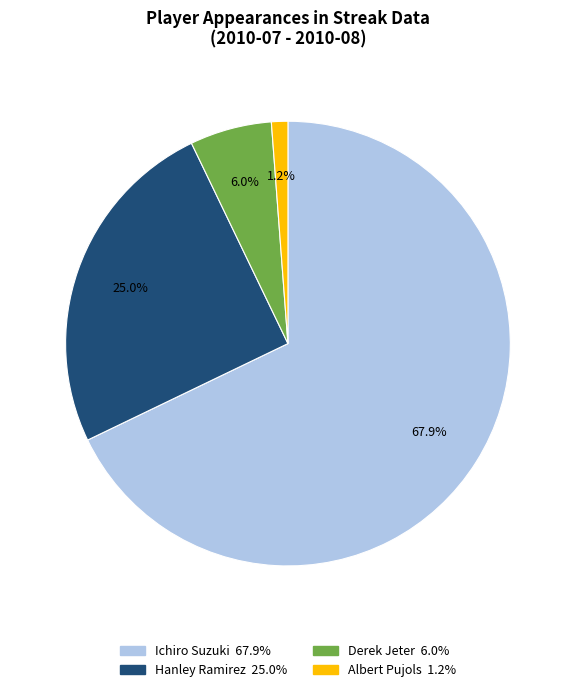

How many segments does this pie chart have?

4